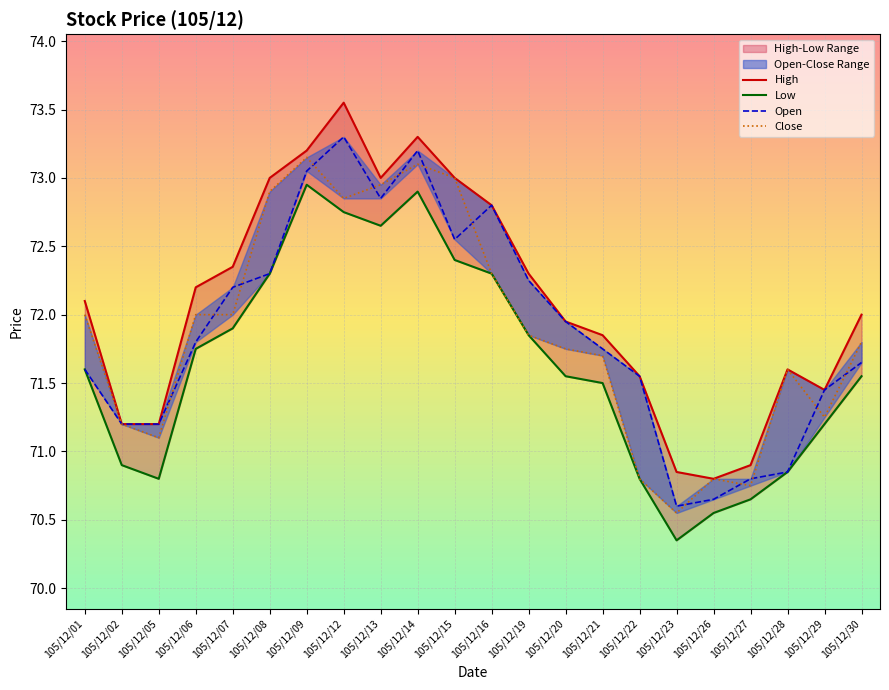

What is the sum of all High values?

1586.2